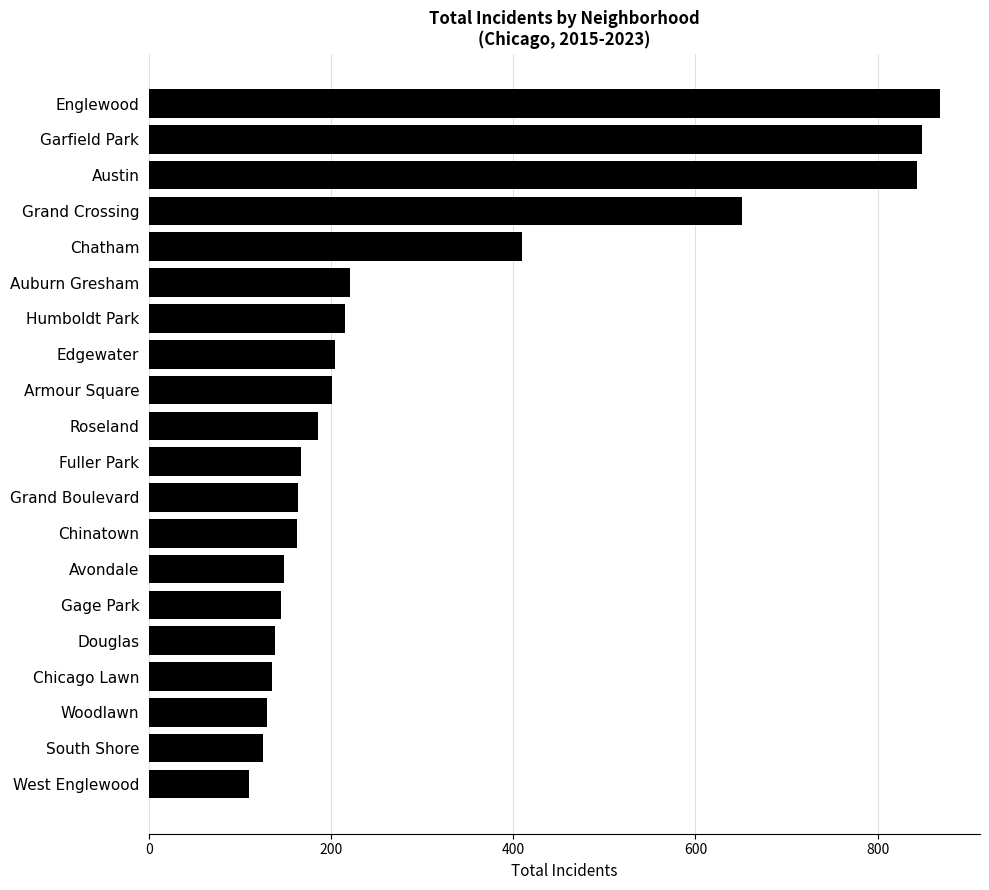

Count the number of categories in the chart.

20